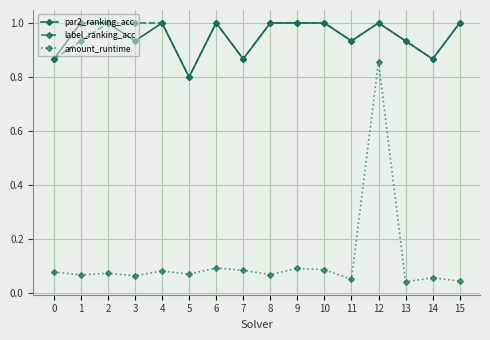

The value of par2_ranking_acc at 9 is 0.4. True or false?

False